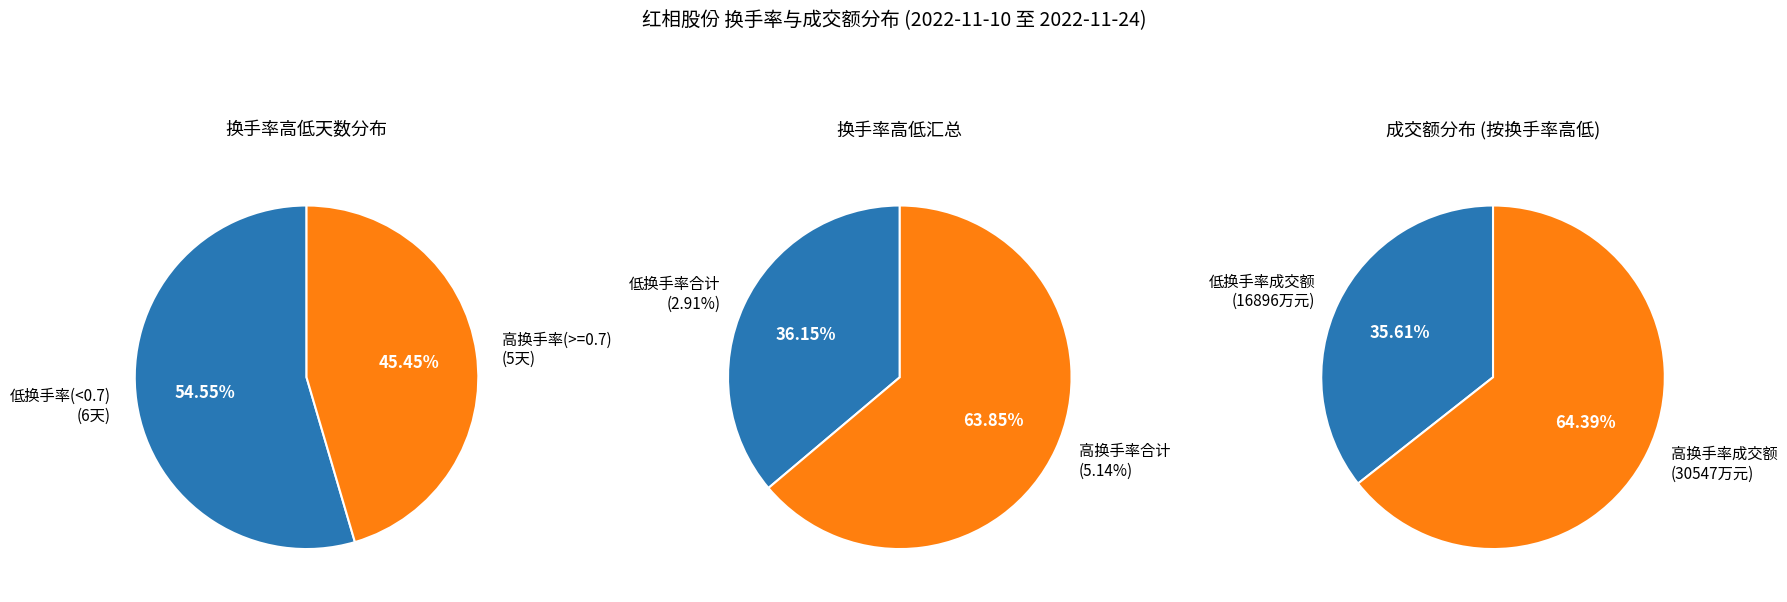

Is it true that 2022-11-17 is 1% of the pie?

False